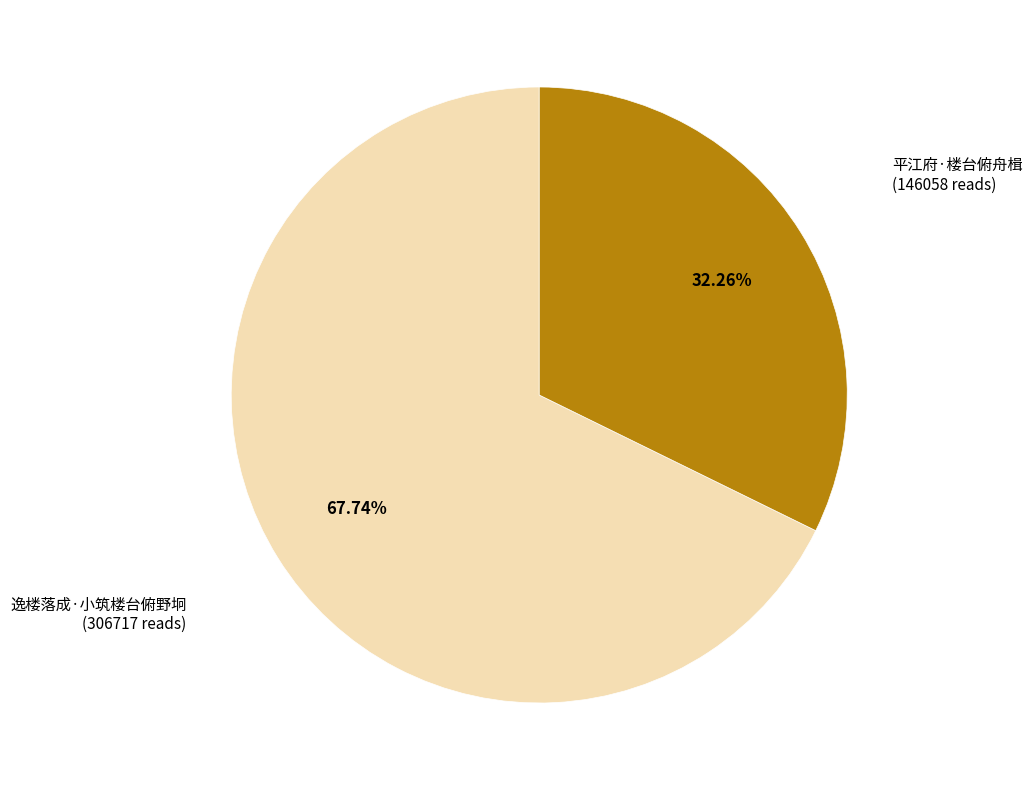

Rank the categories by value from lowest to highest.

平江府·楼台俯舟楫, 逸楼落成·小筑楼台俯野坰